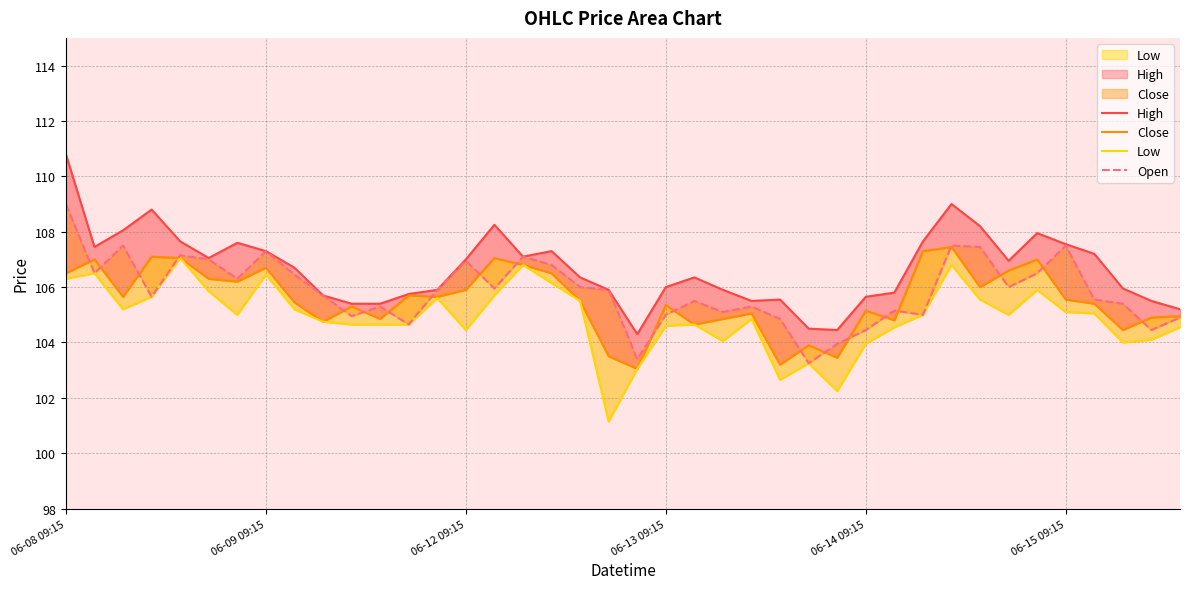

True or false: High and Open intersect in this chart.

False